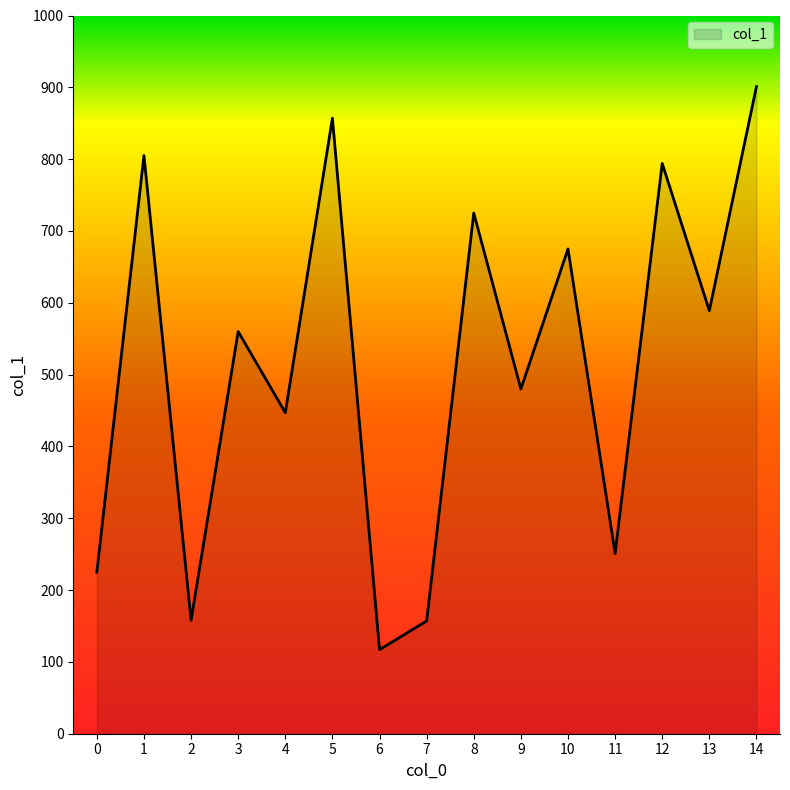

The chart shows a value of 225 at 0. True or false?

True